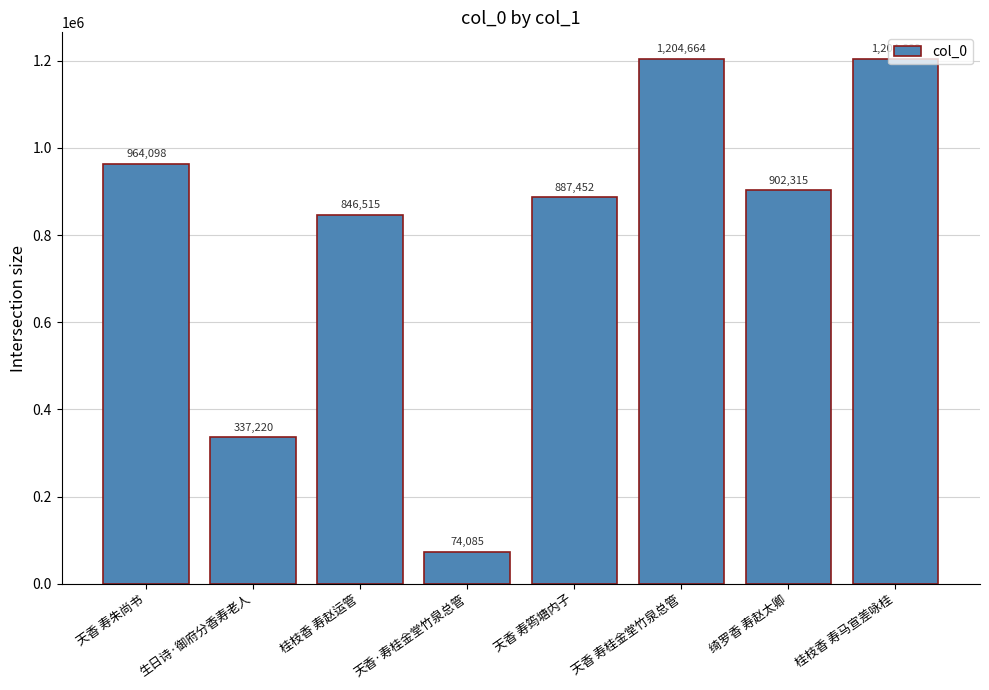

At which label is the value closest to 639387?

桂枝香 寿赵运管